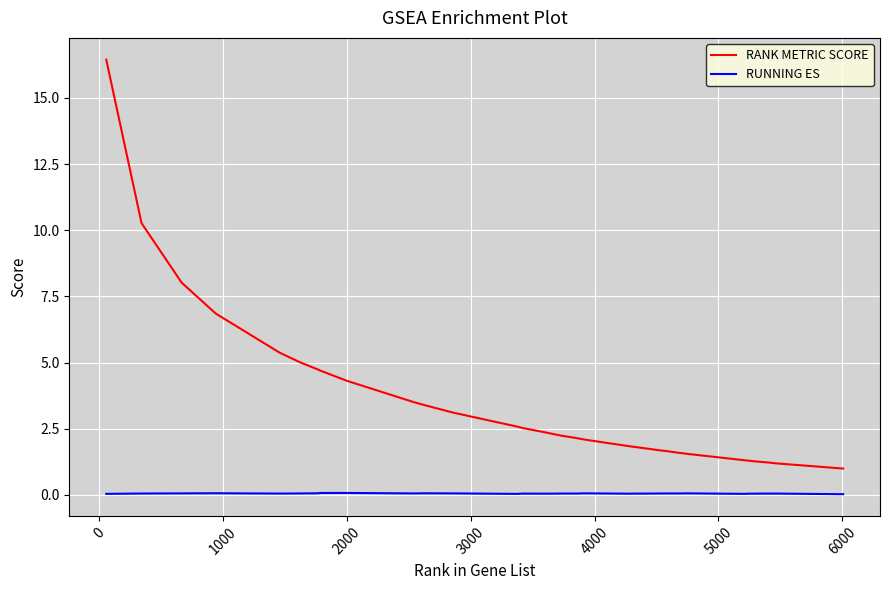

True or false: RANK METRIC SCORE and RUNNING ES cross at least once.

False